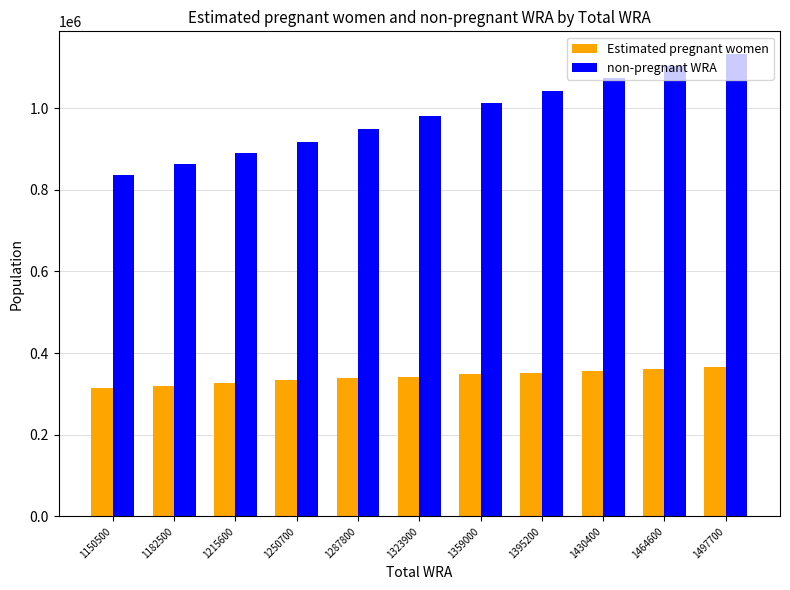

How many categories are shown in the chart?

11